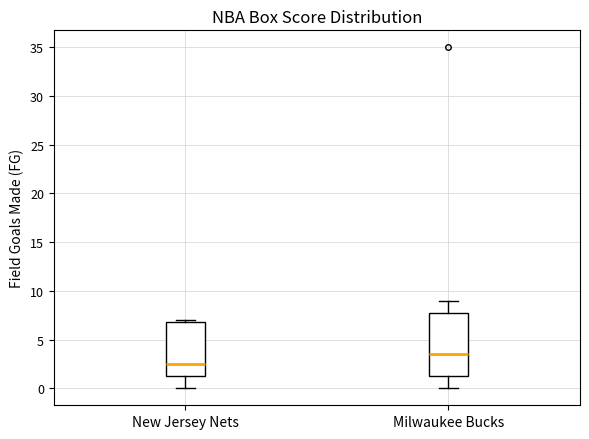

Reading left to right, read every box against the y-axis: the position of its median line, the range the box covers, and the ends of its whiskers. The values are not printed on the chart, so give them approximately, as read against the axis.

New Jersey Nets: median 2.5, box 1.5 to 7.0, whiskers 0.0 to 7.0 (just above the box's upper edge)
Milwaukee Bucks: median 3.5, box 1.5 to 8.0, whiskers 0.0 to 9.0